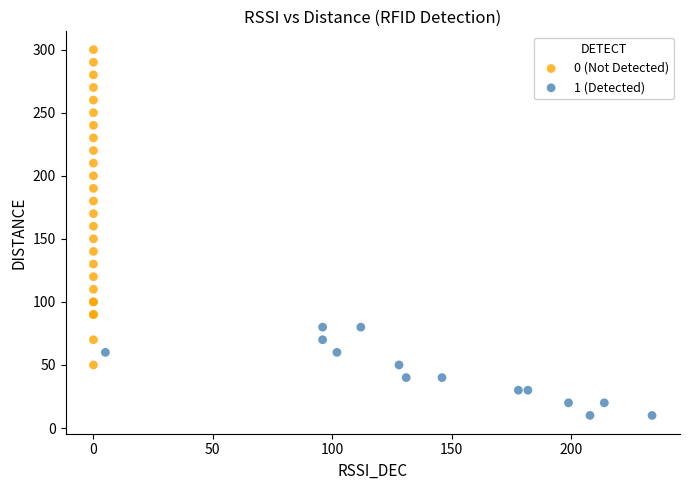

Which series contains the highest Y value?

0 (Not Detected)